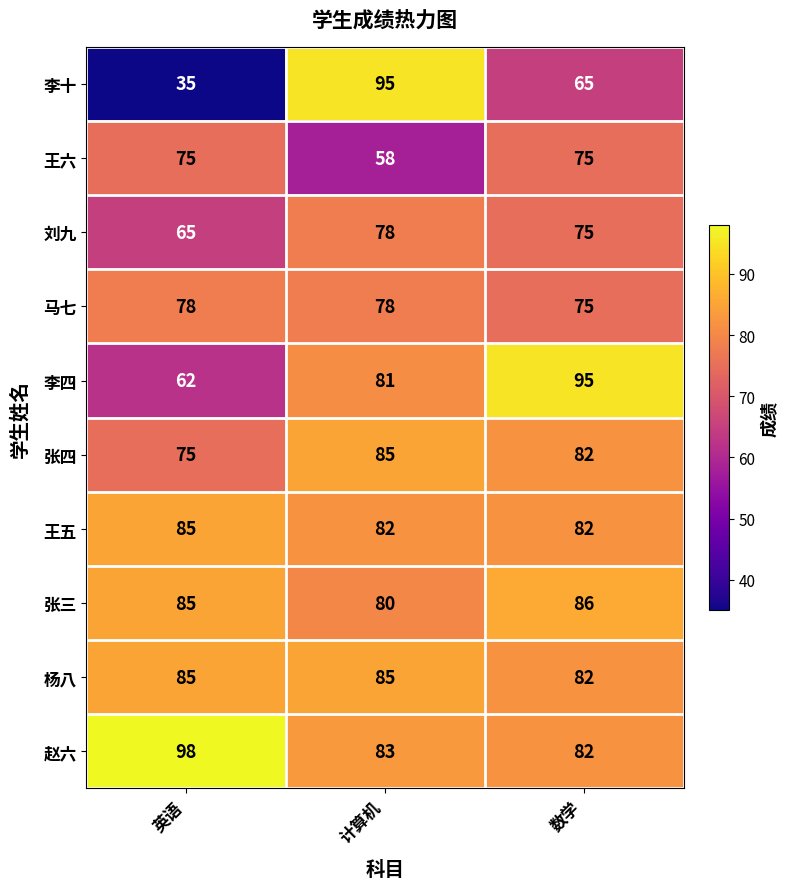

What is the average value of the 李四 series?

79